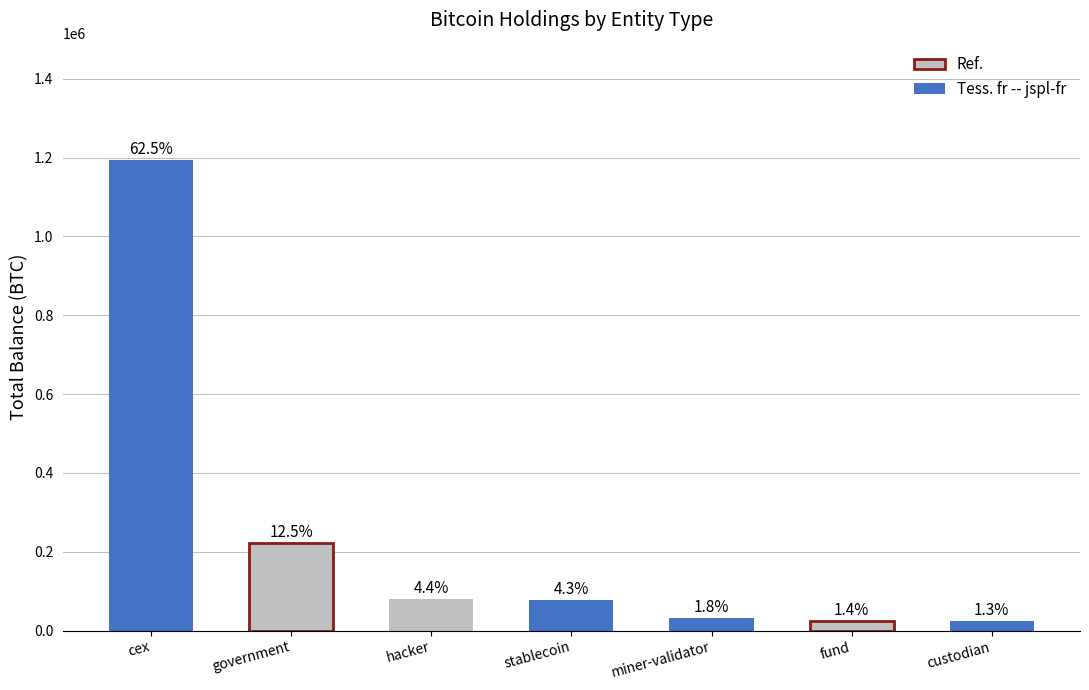

Rank the categories by value from highest to lowest.

cex, government, hacker, stablecoin, miner-validator, fund, custodian